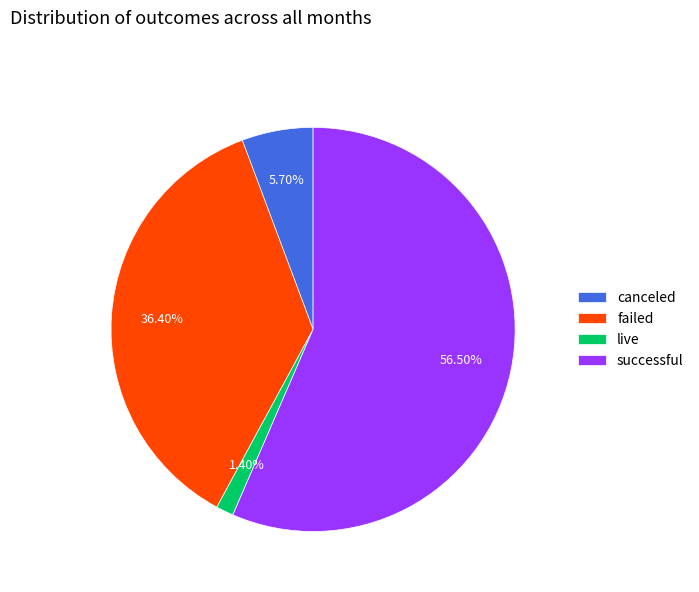

How many slices are in this pie chart?

4